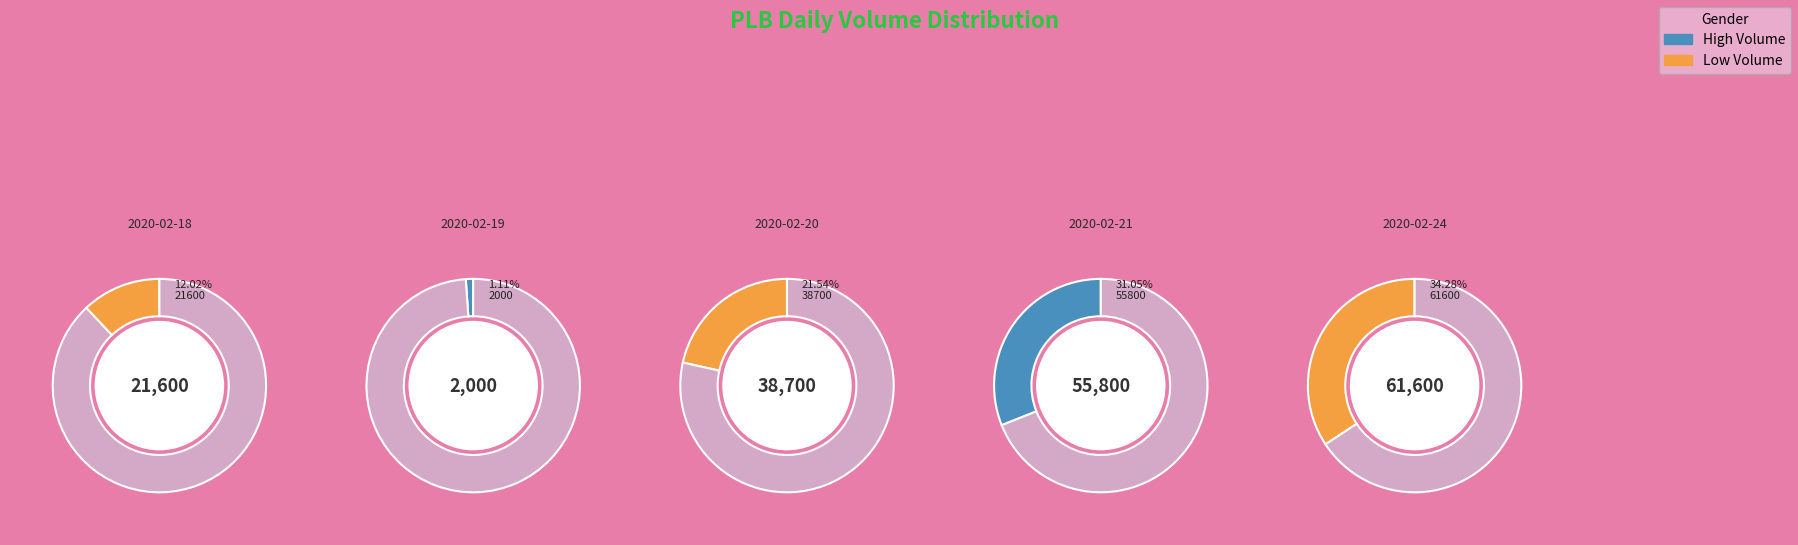

To the nearest percent, what portion does 2020-02-19 represent?

1%